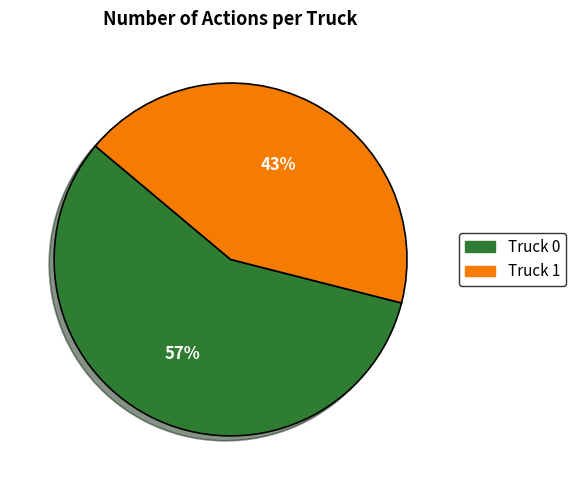

What is the ratio of the value at Truck 0 to the value at Truck 1?

1.3